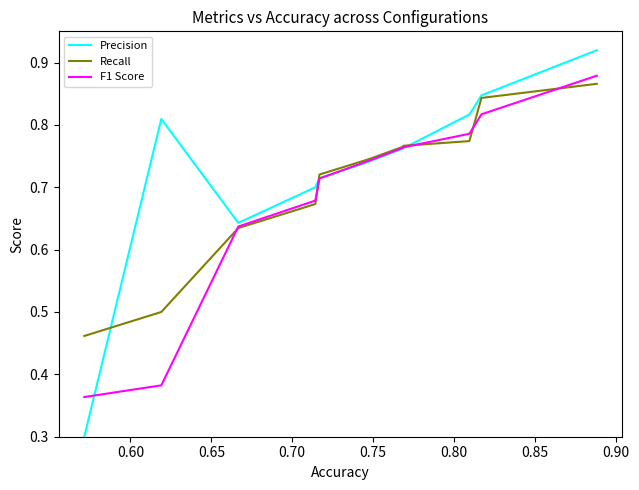

Which series has the largest range (max minus min)?

Precision